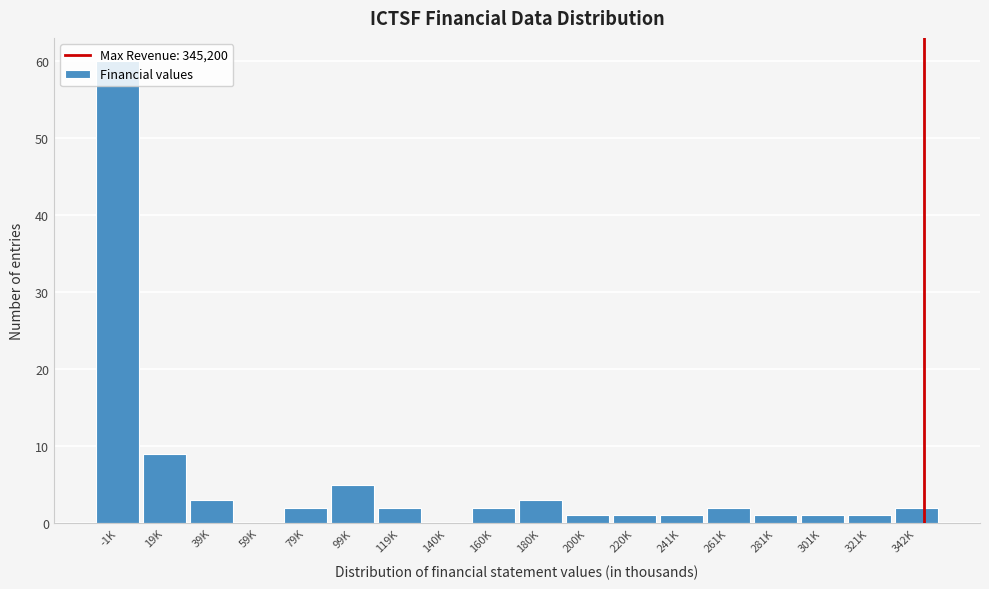

Where is the data nearest to the value 30?

19K